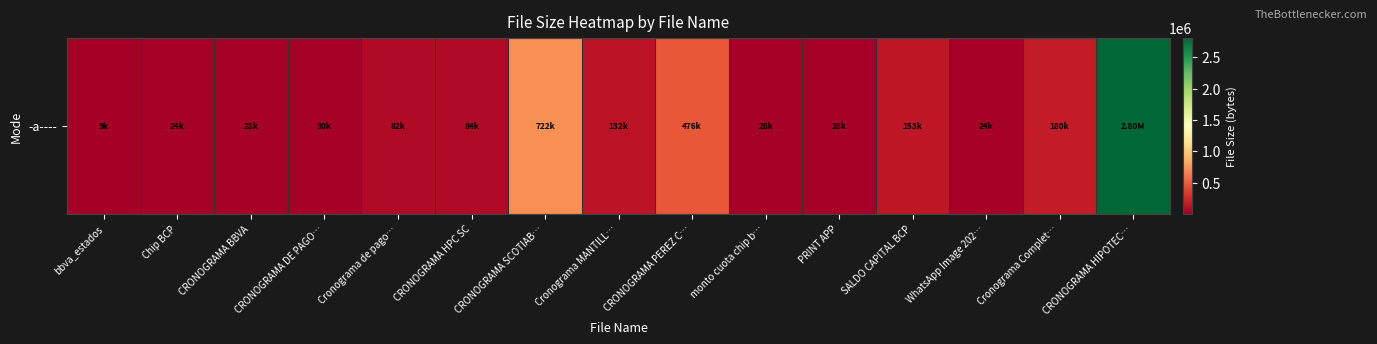

What is the sum of all values?

4803581